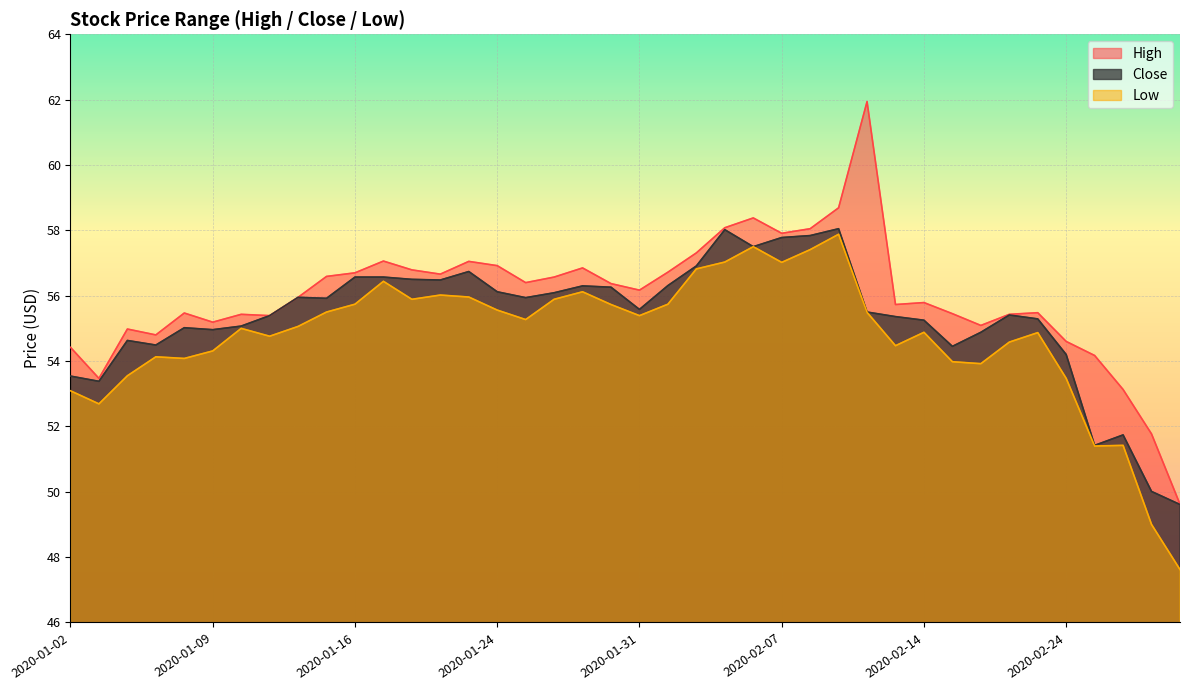

At which category does High reach its first local valley?

2020-01-03